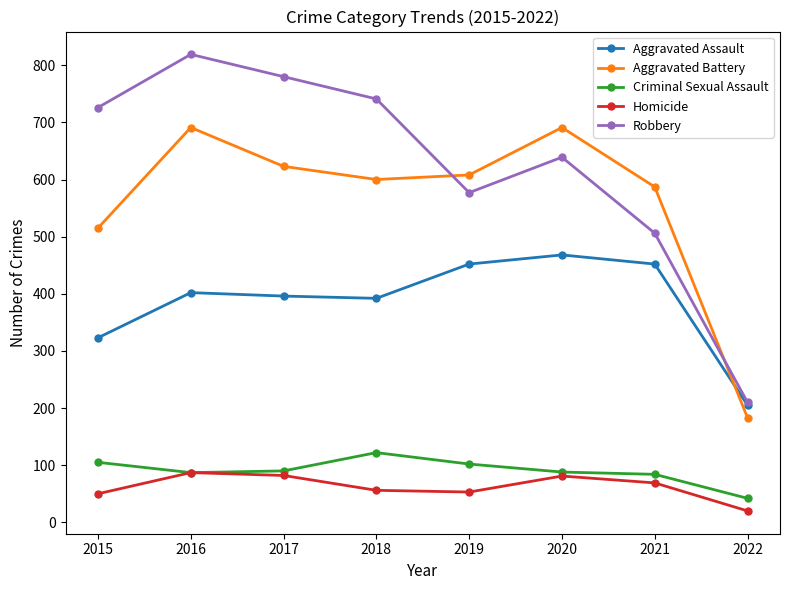

At which category is the sum across all series the highest?

2016